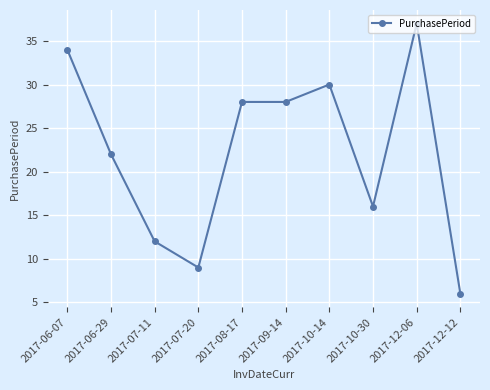

What position from the left is 2017-12-06?

9